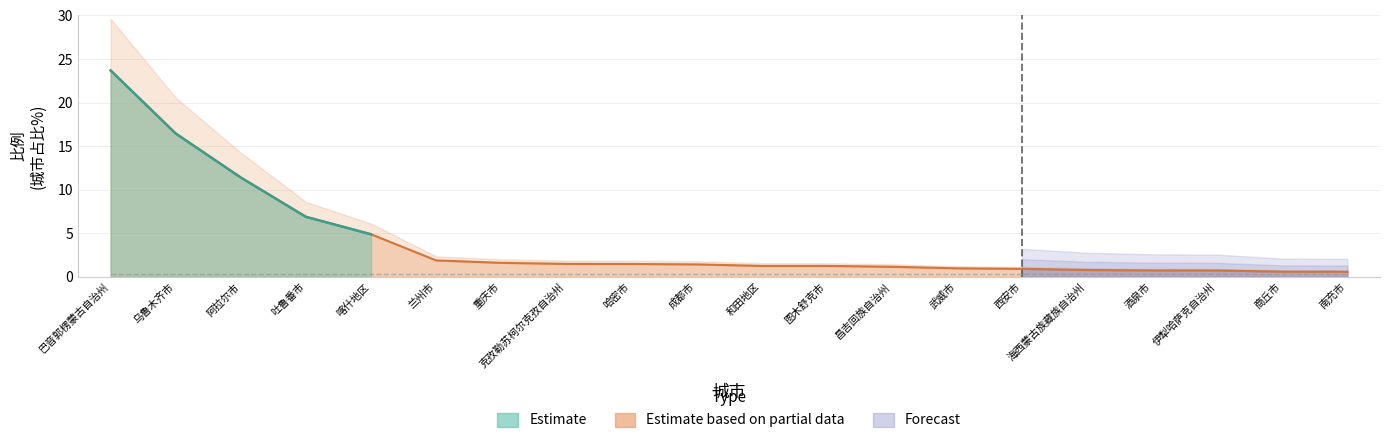

Reading left to right, extract all data points from this chart.

23.7	16.4	11.4	6.9	4.9	1.9	1.6	1.5	1.5	1.4	1.3	1.3	1.2	1.0	0.9	0.8	0.7	0.7	0.6	0.6